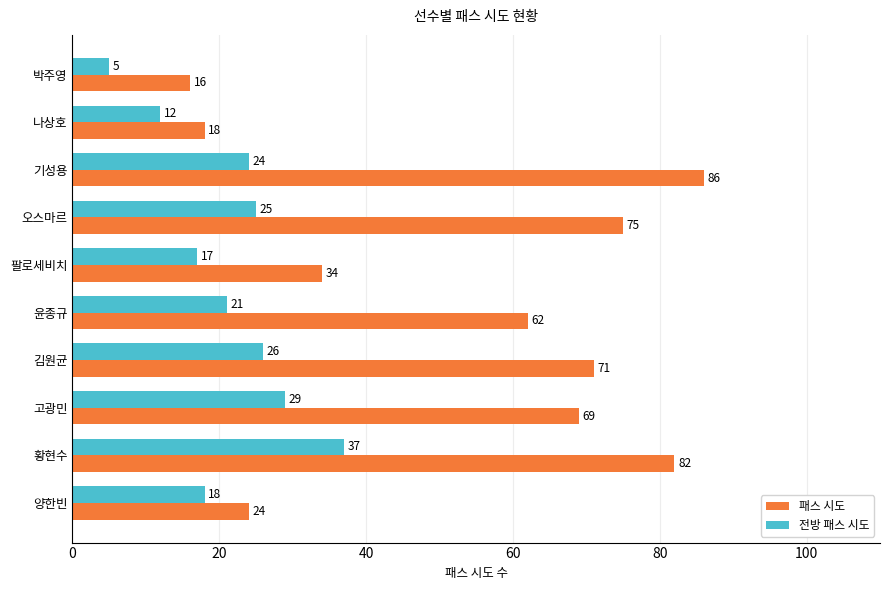

List the series in order of their overall mean, highest first.

패스 시도, 전방 패스 시도